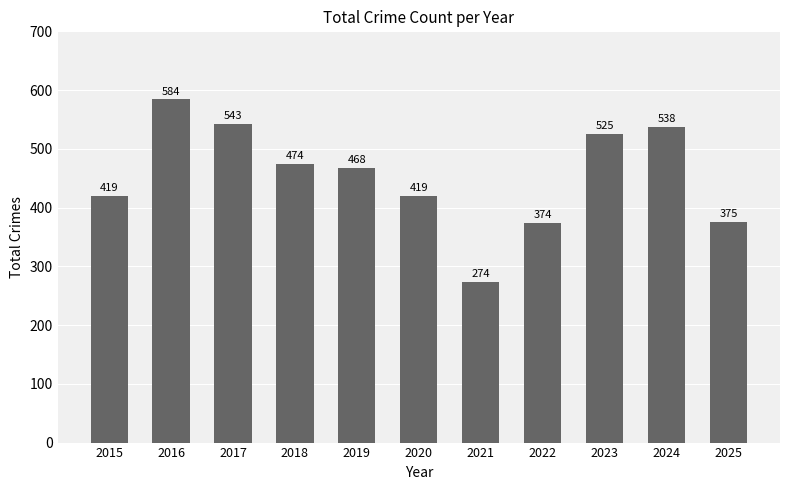

What is the difference between the maximum and minimum values?

310